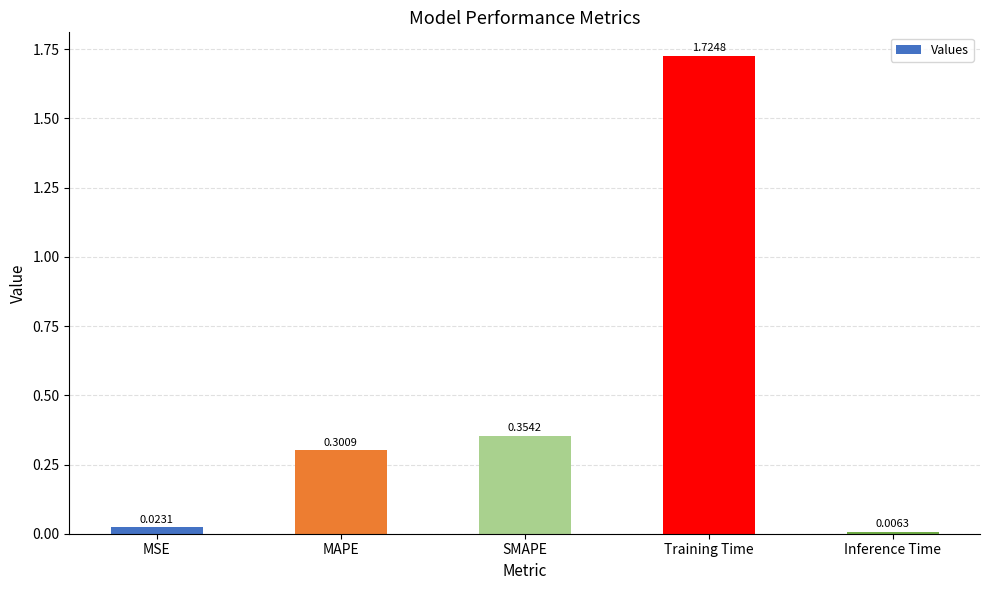

Rank the categories by value from lowest to highest.

Inference Time, MSE, MAPE, SMAPE, Training Time